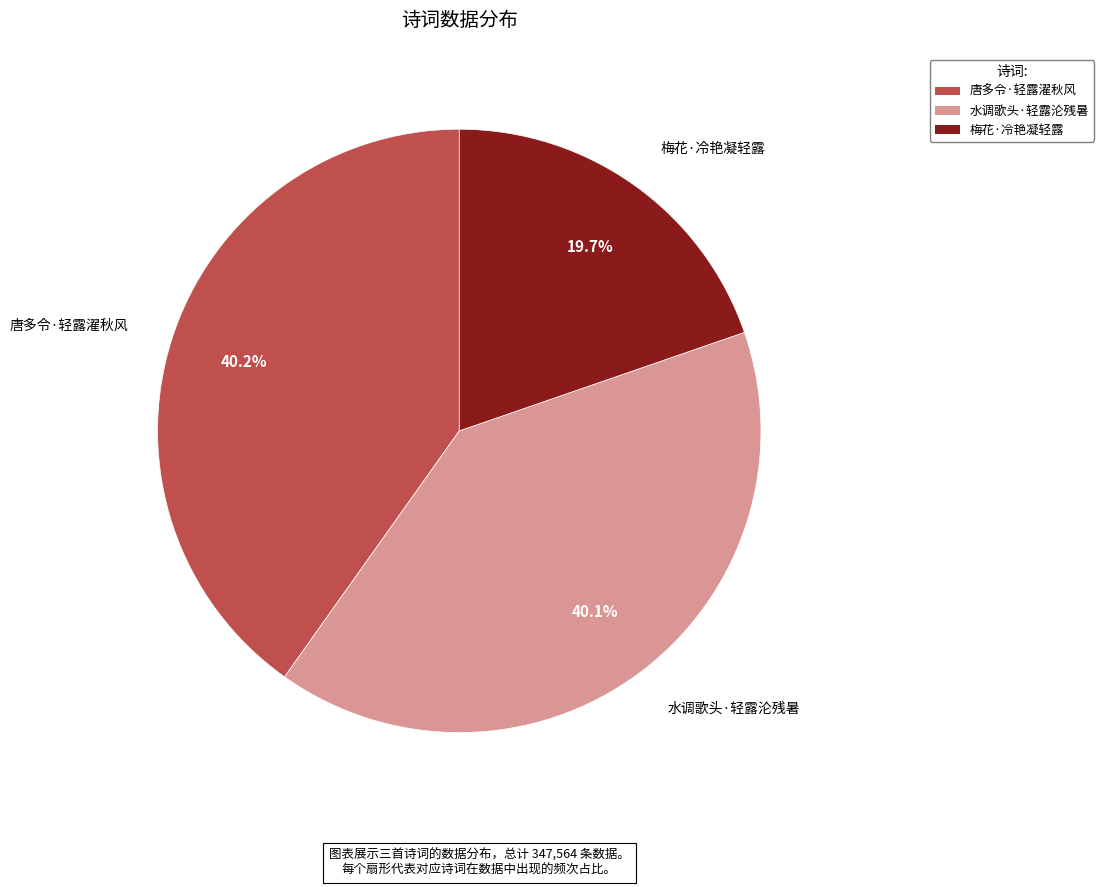

Approximately how many times larger is the value at 梅花·冷艳凝轻露 compared to 唐多令·轻露濯秋风?

0.5